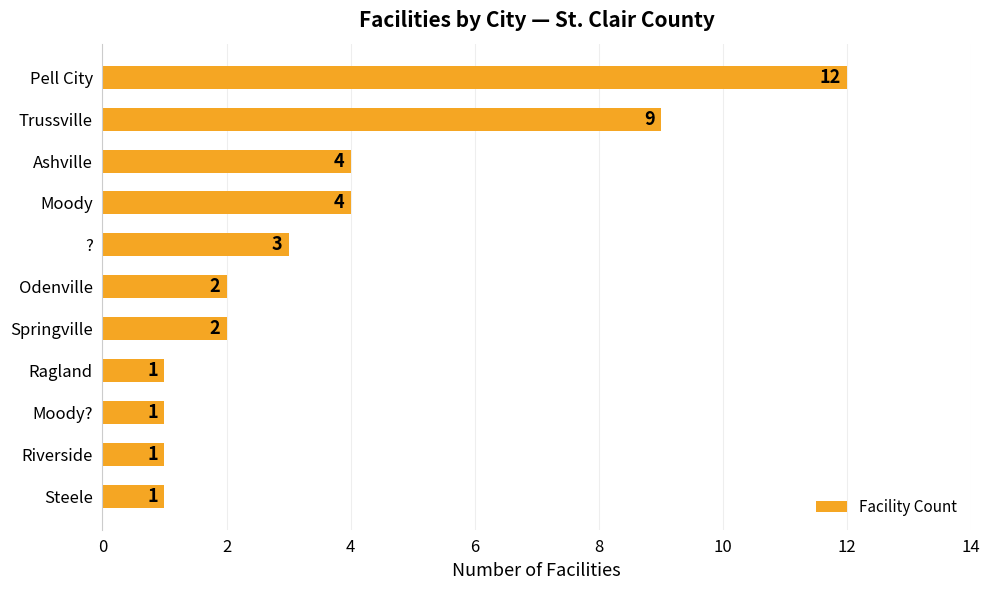

Does the chart contain stacked bars?

No